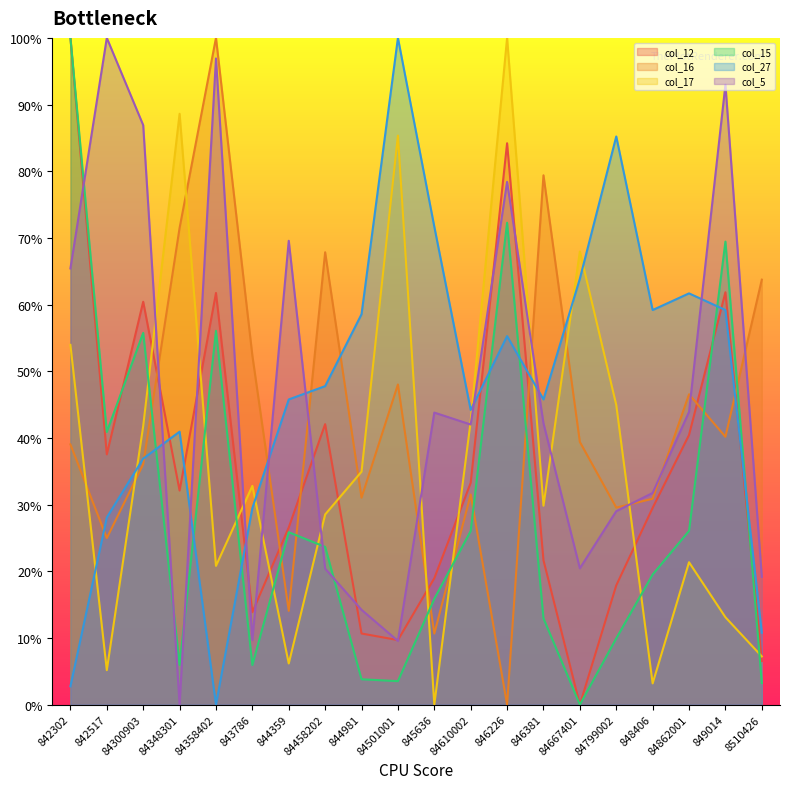

Where is the first local maximum for col_16?

84358402